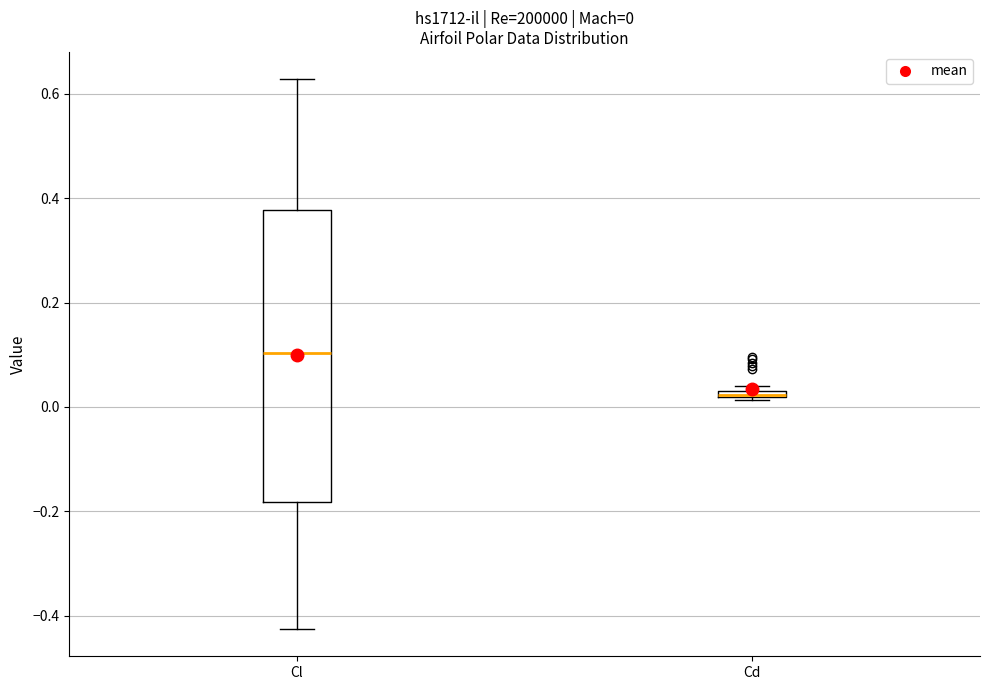

Which box is the tallest, from its lower edge to its upper edge?

Cl